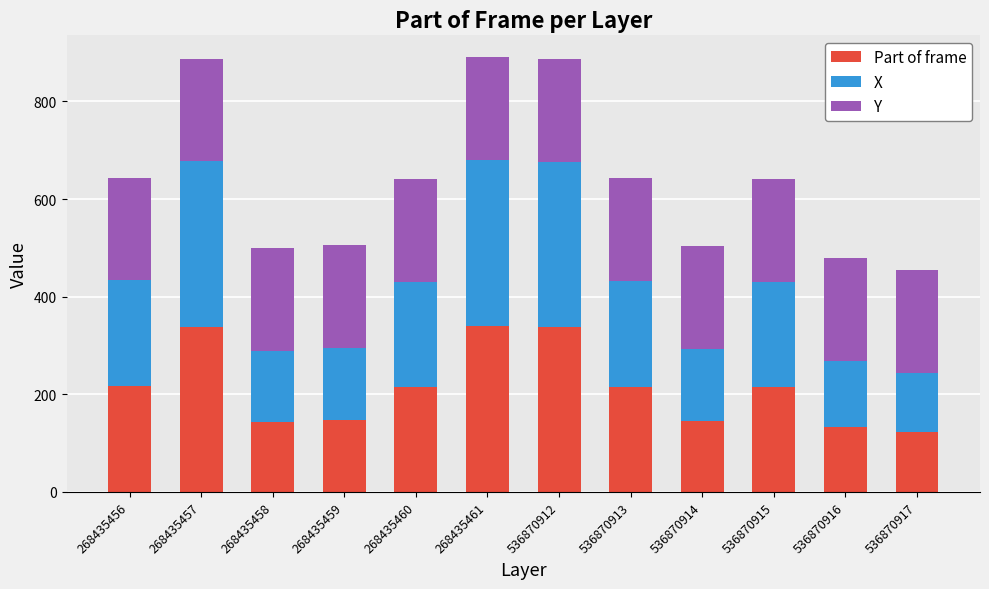

What is the highest value of the Part of frame series?

340